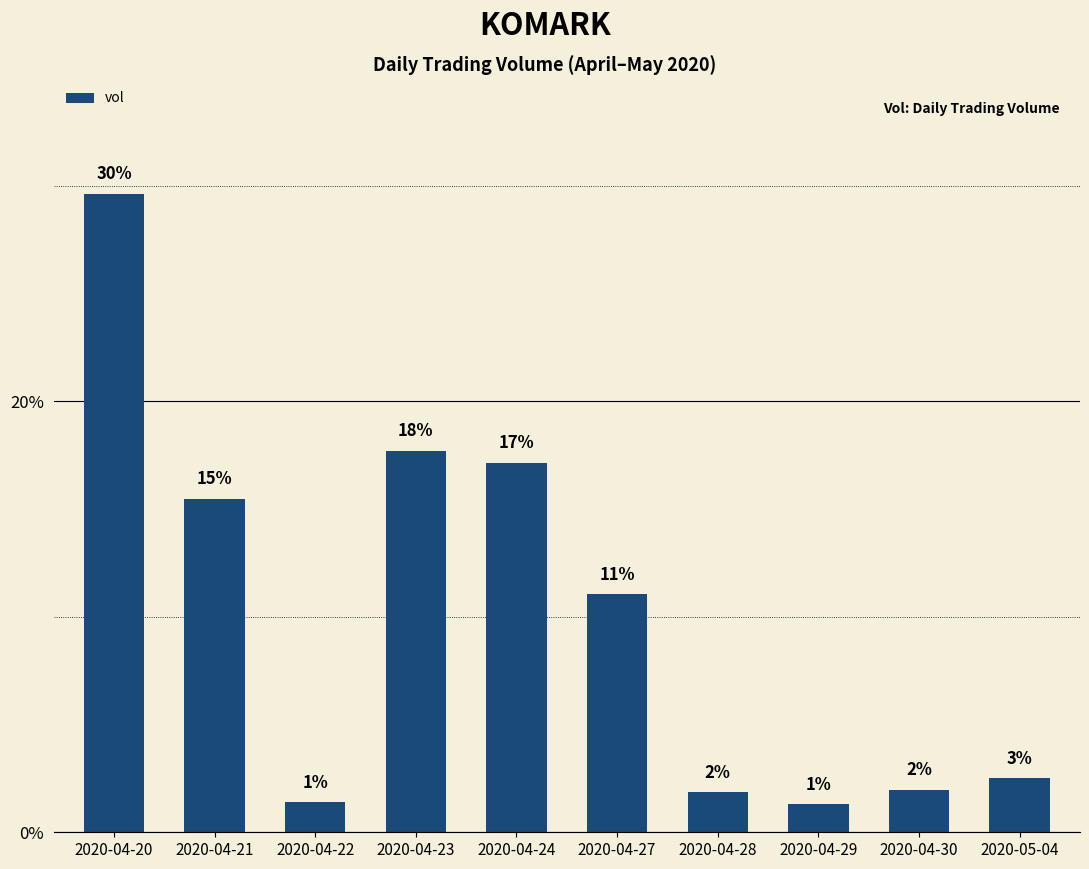

Reading right to left, transcribe all the data shown in this chart.

2020-05-04=2.5	2020-04-30=2.0	2020-04-29=1.3	2020-04-28=1.9	2020-04-27=11.0	2020-04-24=17.2	2020-04-23=17.7	2020-04-22=1.4	2020-04-21=15.5	2020-04-20=29.6